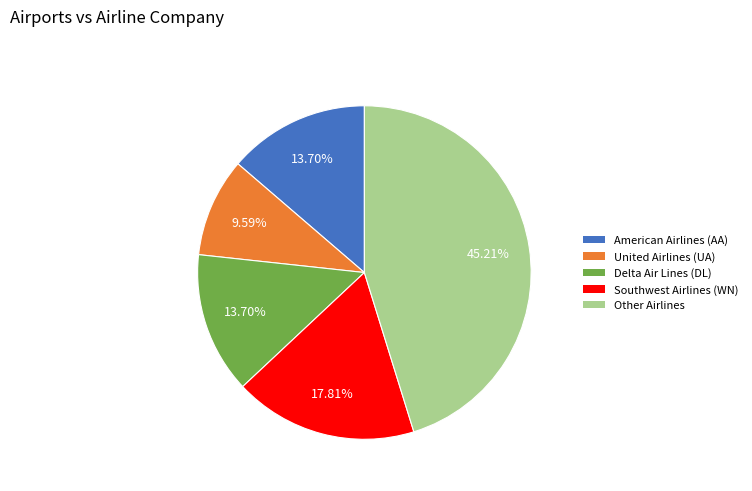

True or false: American Airlines (AA) accounts for 1% of the total.

False